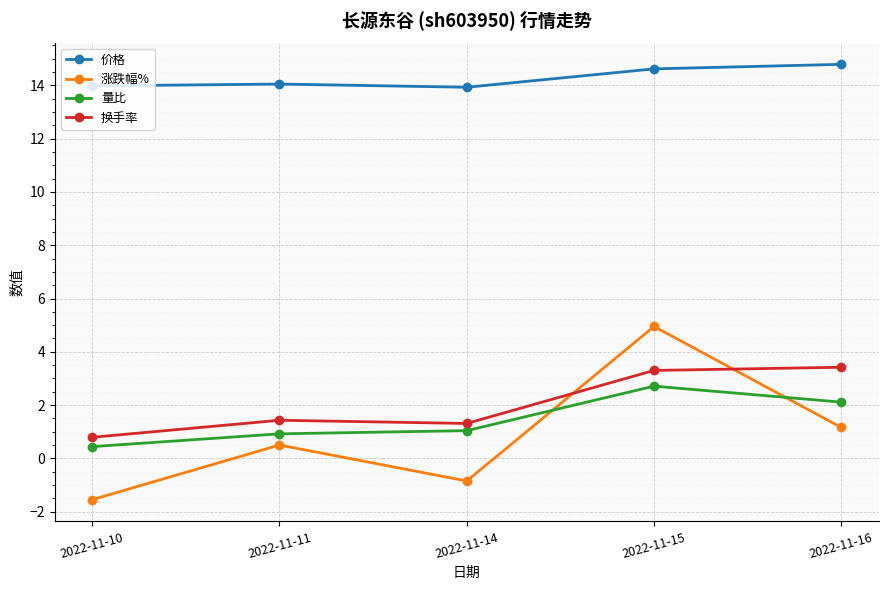

What is the total value across all series at 2022-11-16?

21.5